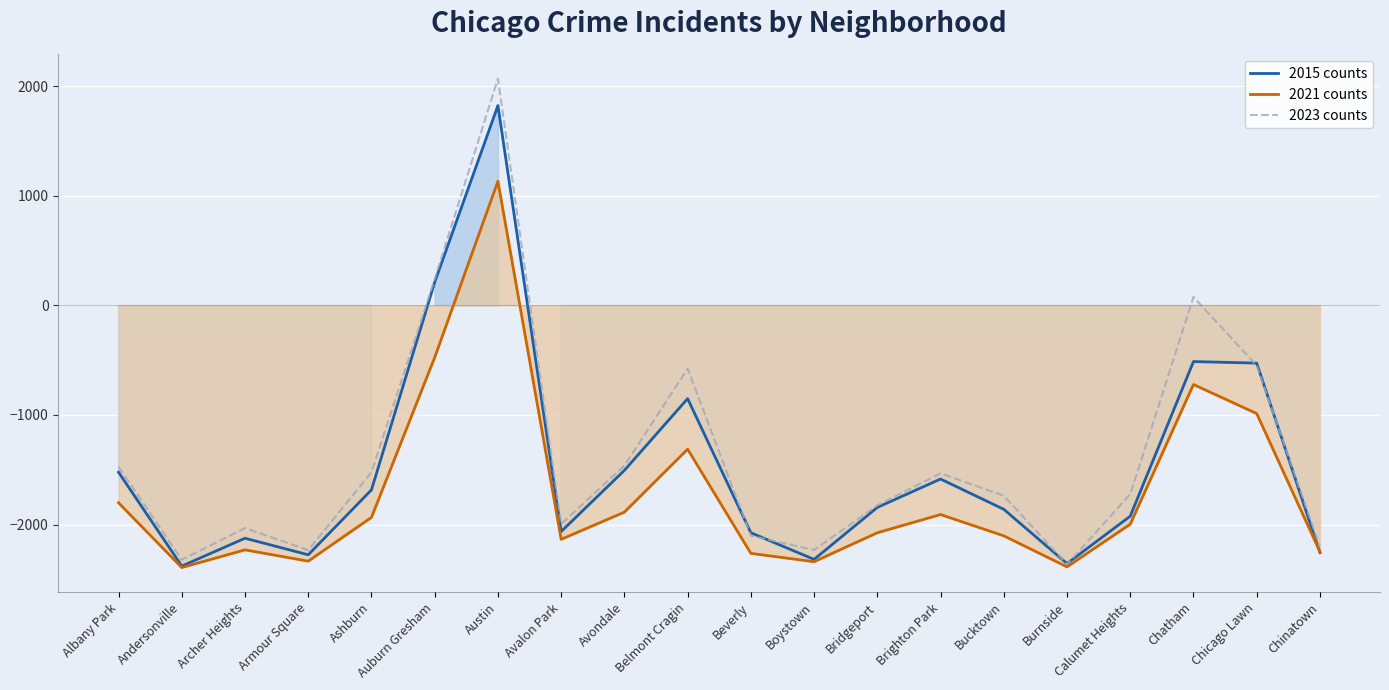

At which label does 2021 (relative) reach its peak?

Austin